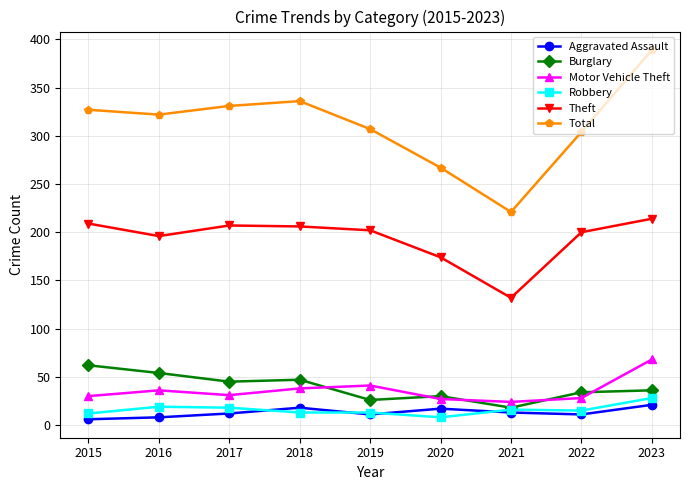

How many interior local peaks does the Theft series have?

1